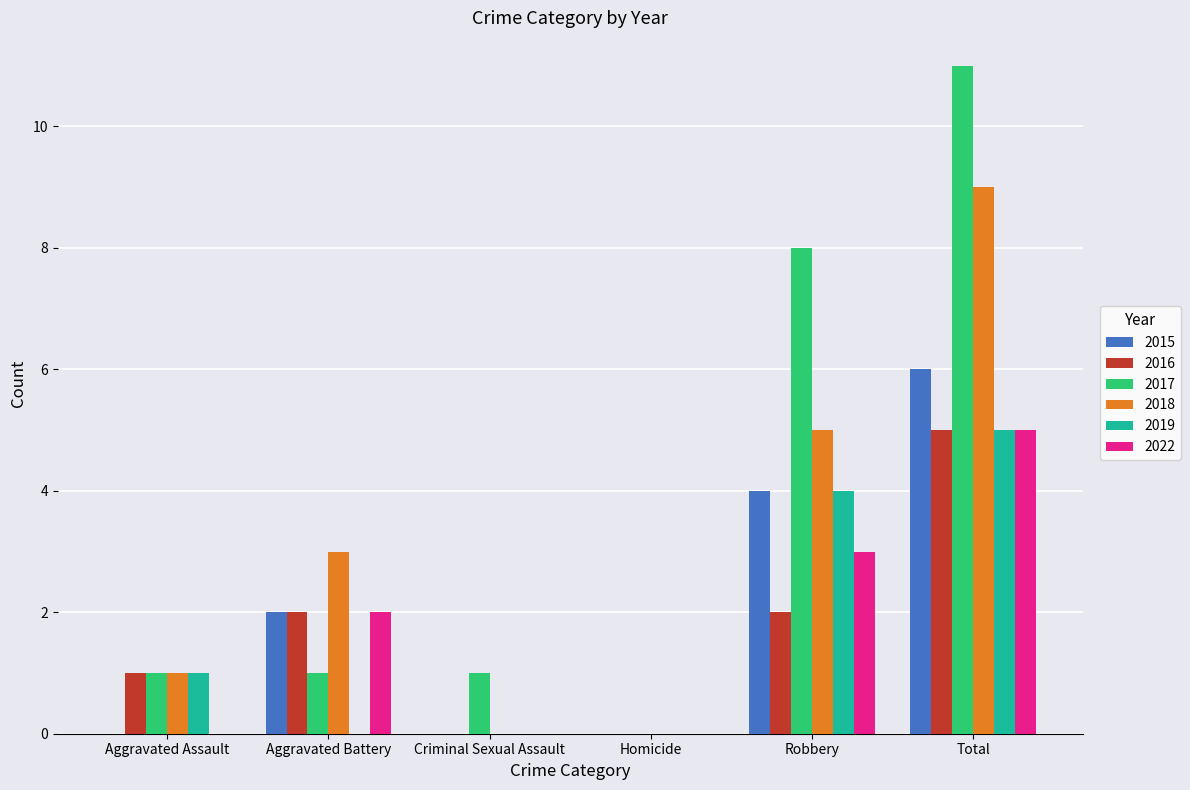

The value of 2019 at Robbery is 3. True or false?

False